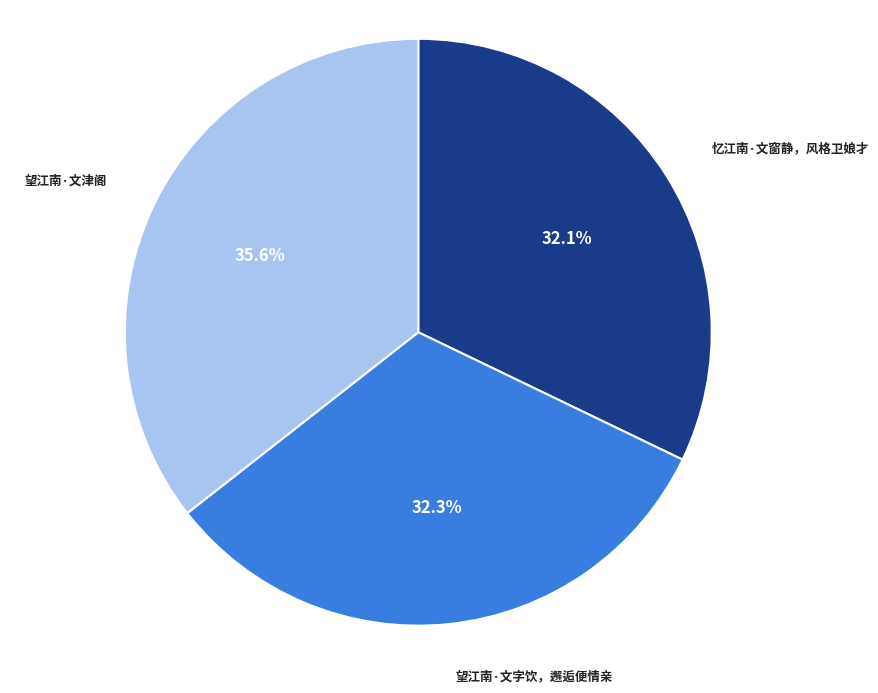

Does any single category account for the majority?

No